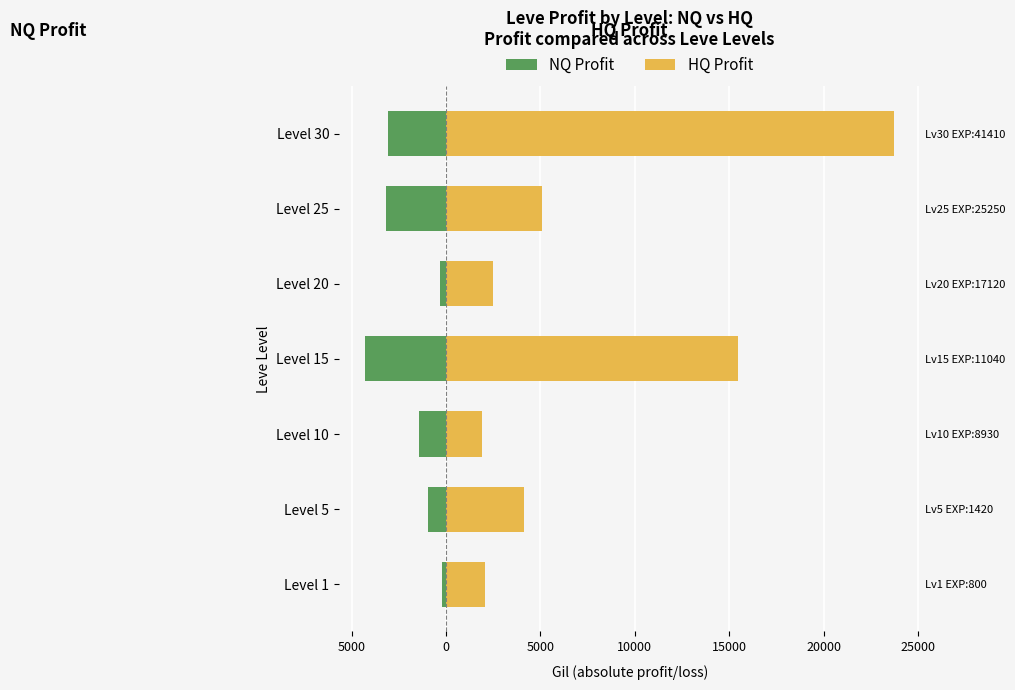

List the series in order of their peak value, lowest first.

NQ Profit, HQ Profit